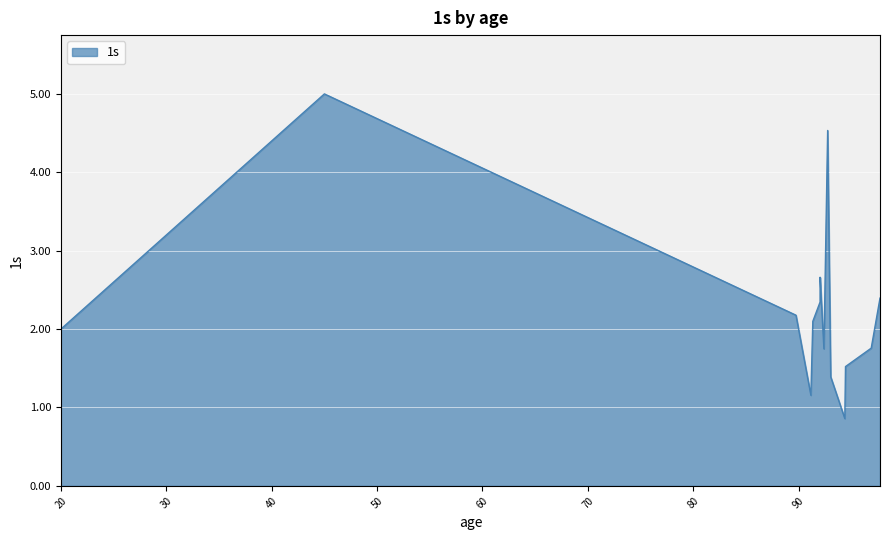

How many interior local peaks (higher than both neighbors) does the data have?

3